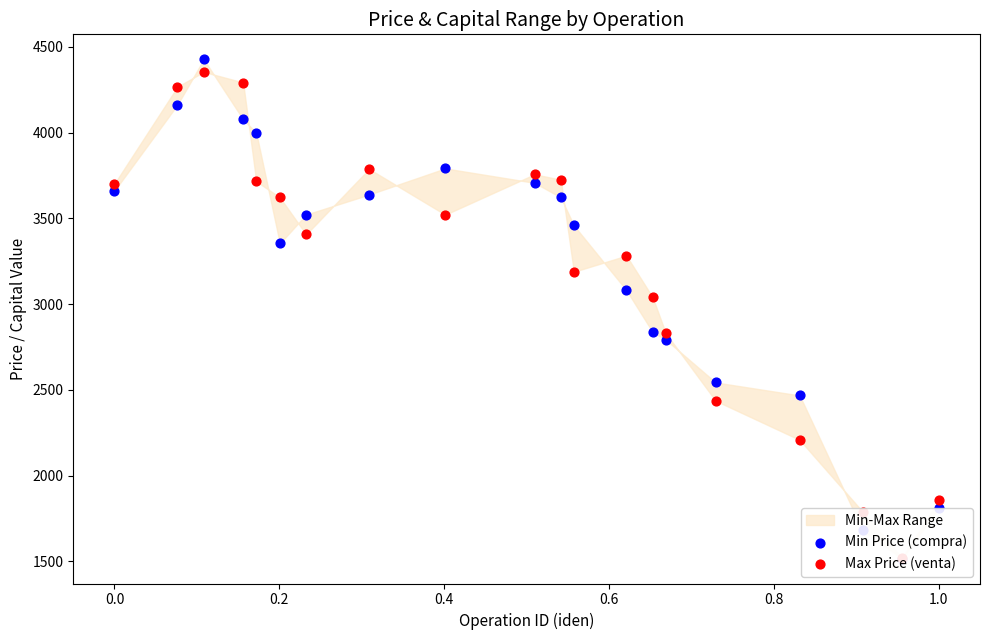

What are all the series names shown in the legend?

Min Price (compra), Max Price (venta)